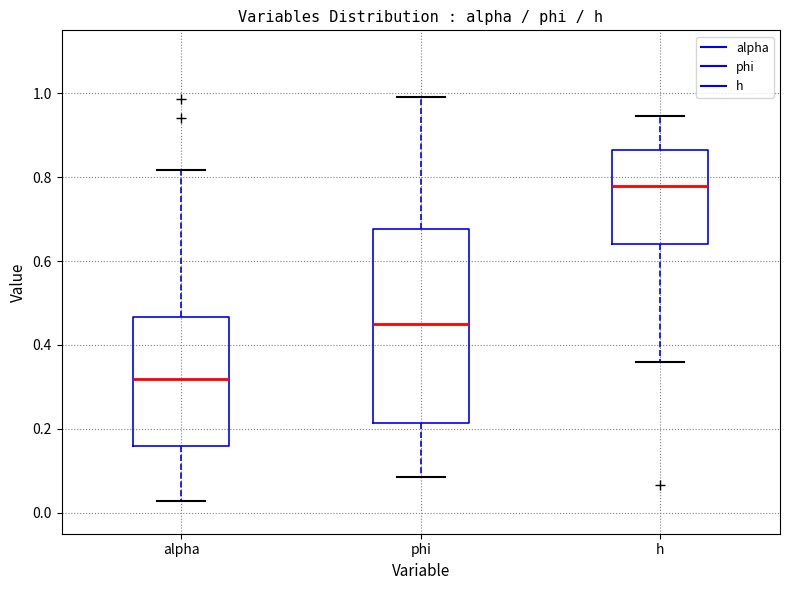

Where does the median line of the box for phi sit on the y-axis? The values are not printed on the chart, so give them approximately, as read against the axis.

0.46